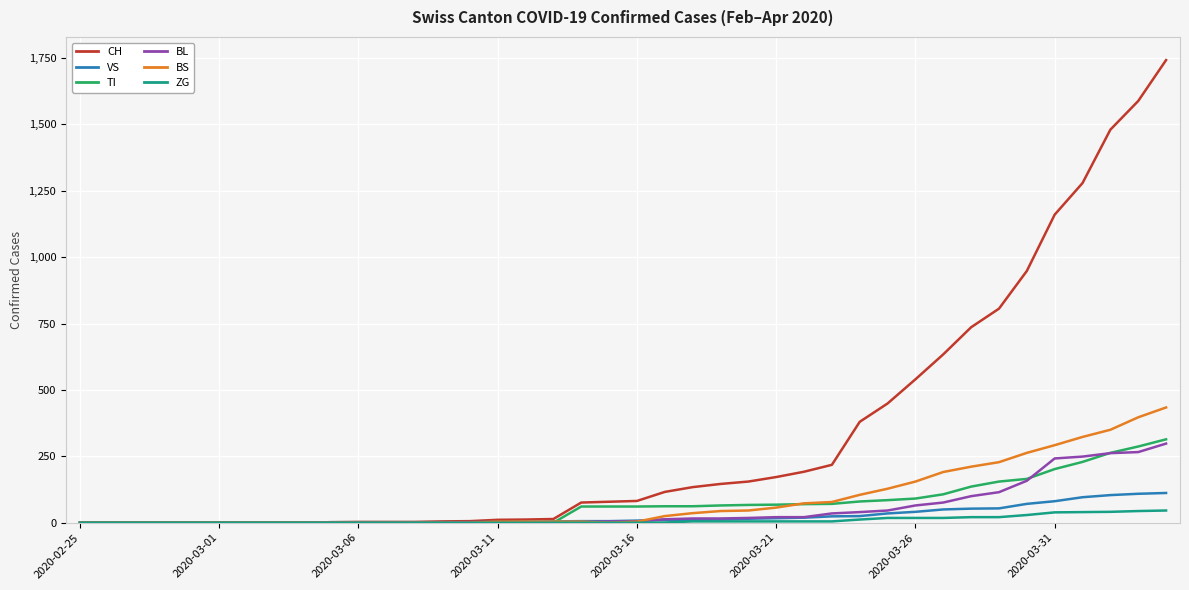

Which series has the largest range (max minus min)?

CH